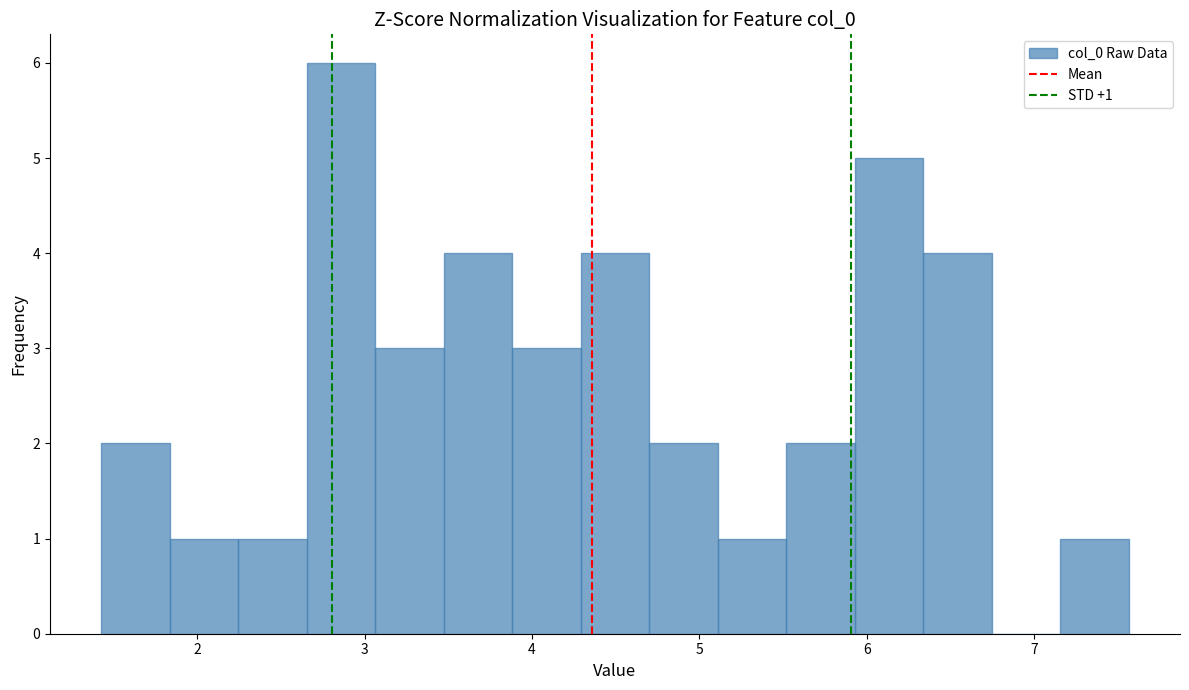

Over which range of the x-axis is the bar tallest?

2.7 to 3.1